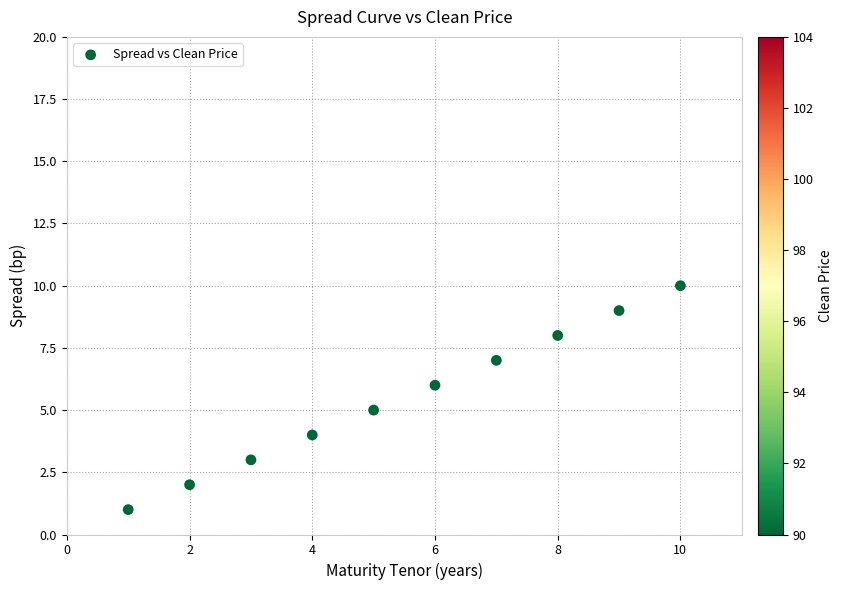

What is the range of Y values (max minus min)?

9